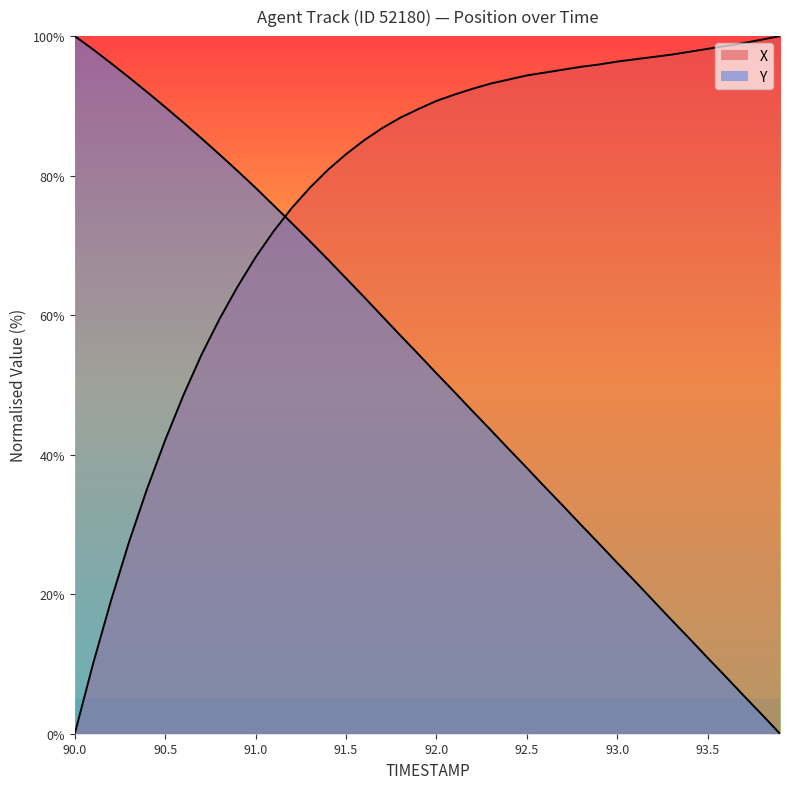

The value of X at 93.0 is 56.0. True or false?

False